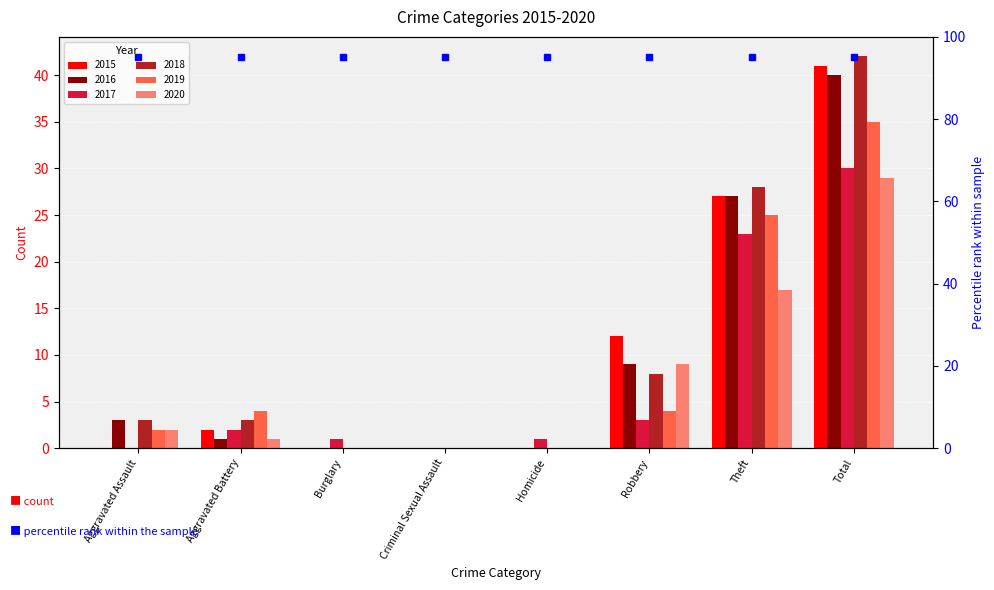

Rank the categories by 2020 value from lowest to highest.

Burglary, Criminal Sexual Assault, Homicide, Aggravated Battery, Aggravated Assault, Robbery, Theft, Total